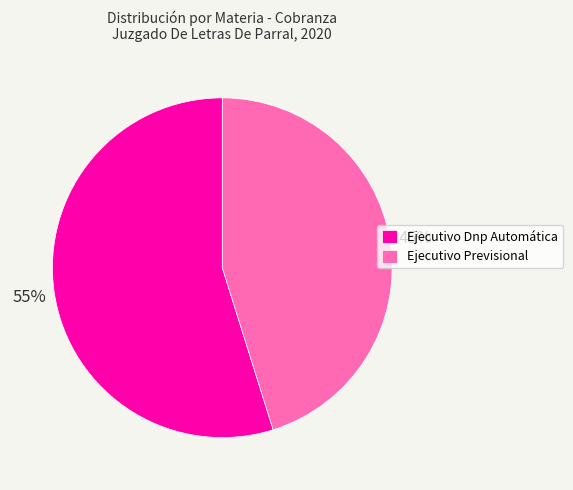

Rank the categories by value from highest to lowest.

Ejecutivo Dnp Automática, Ejecutivo Previsional